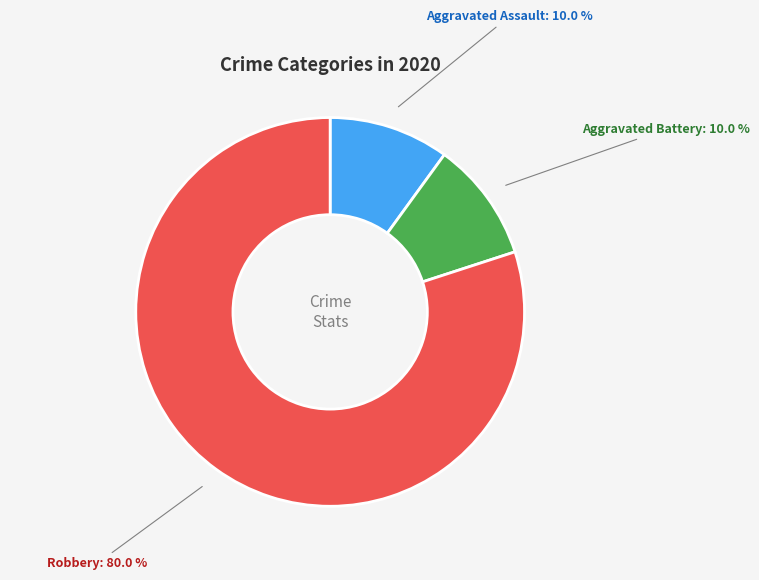

Is there a majority slice in this chart?

Yes